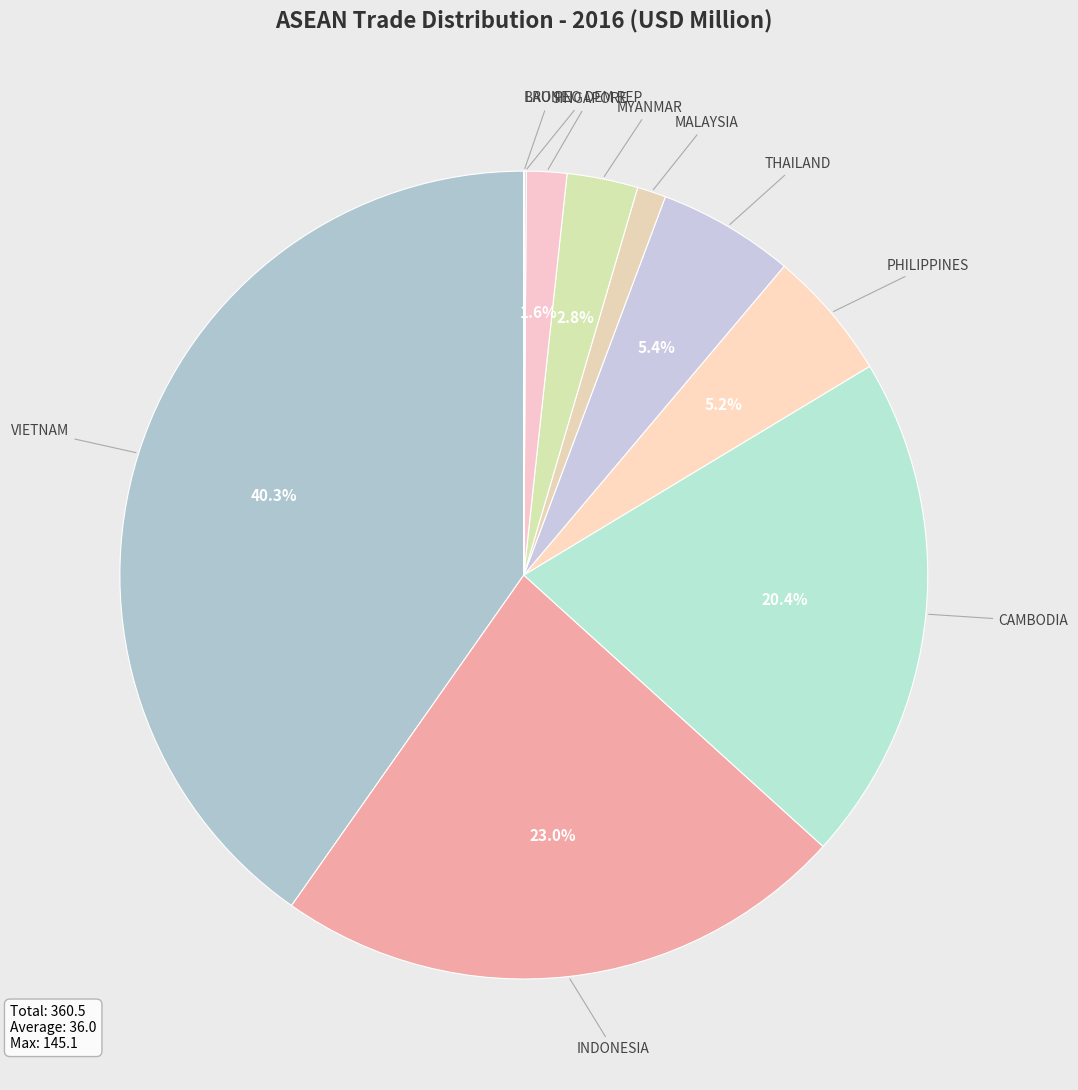

What is the largest slice in the pie chart?

VIETNAM